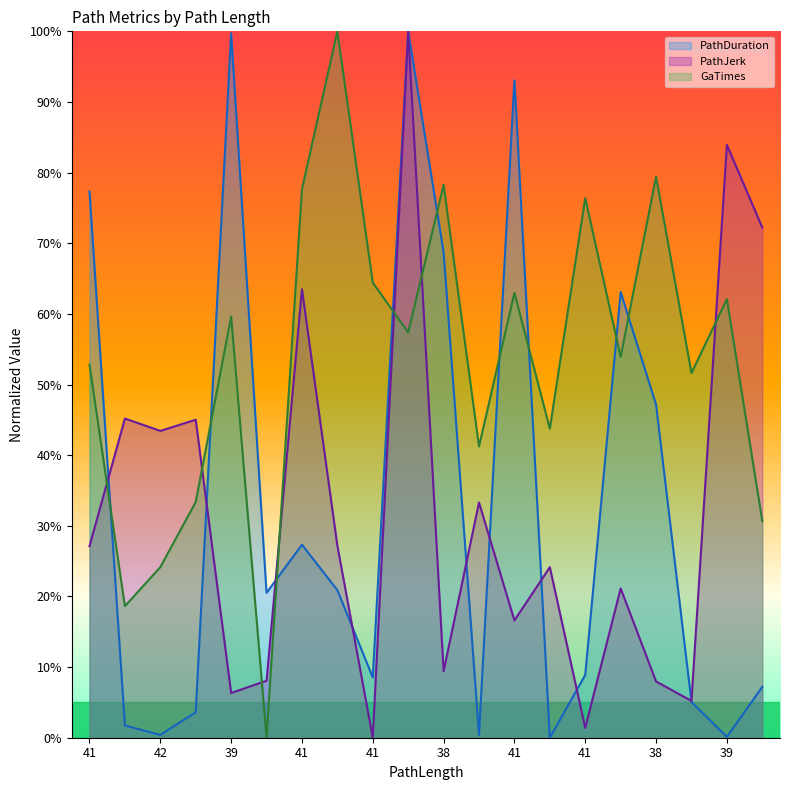

What is the total value across all series at 41?

157.3